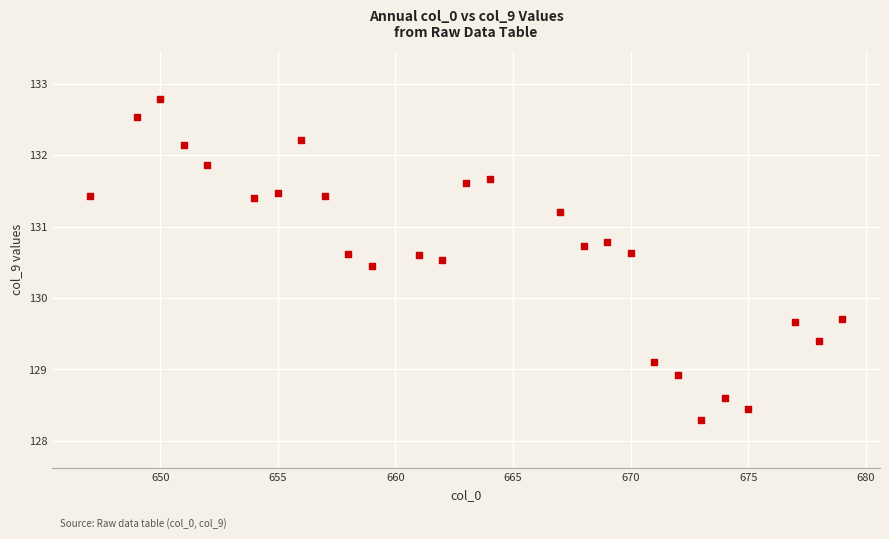

What is the range of X values (max minus min)?

32.0